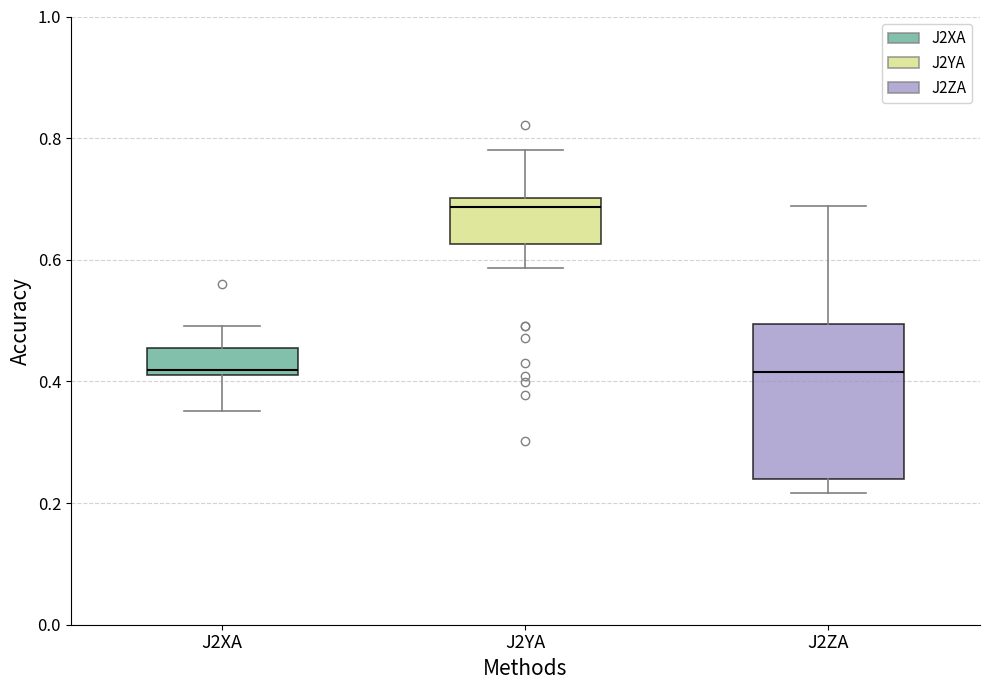

Where is the upper edge of the box for J2XA on the y-axis? The values are not printed on the chart, so give them approximately, as read against the axis.

0.46